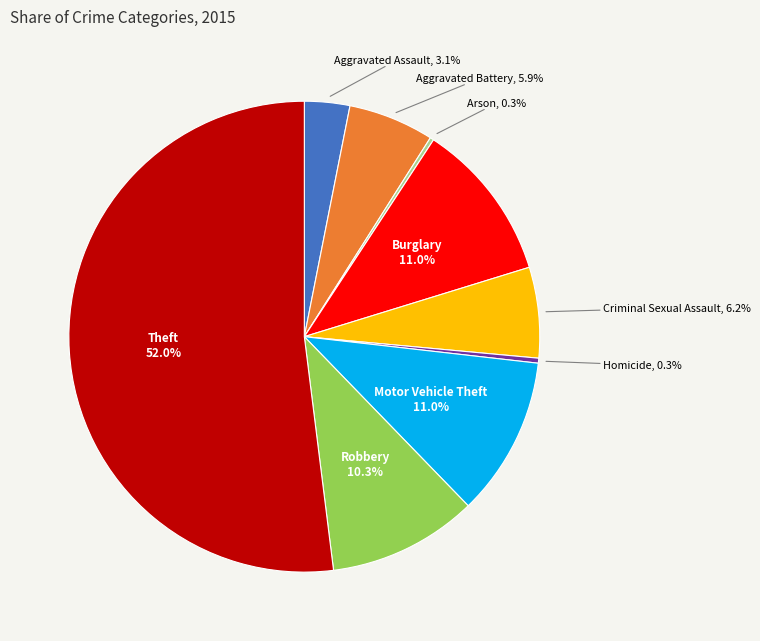

Is Theft the majority of the pie?

Yes